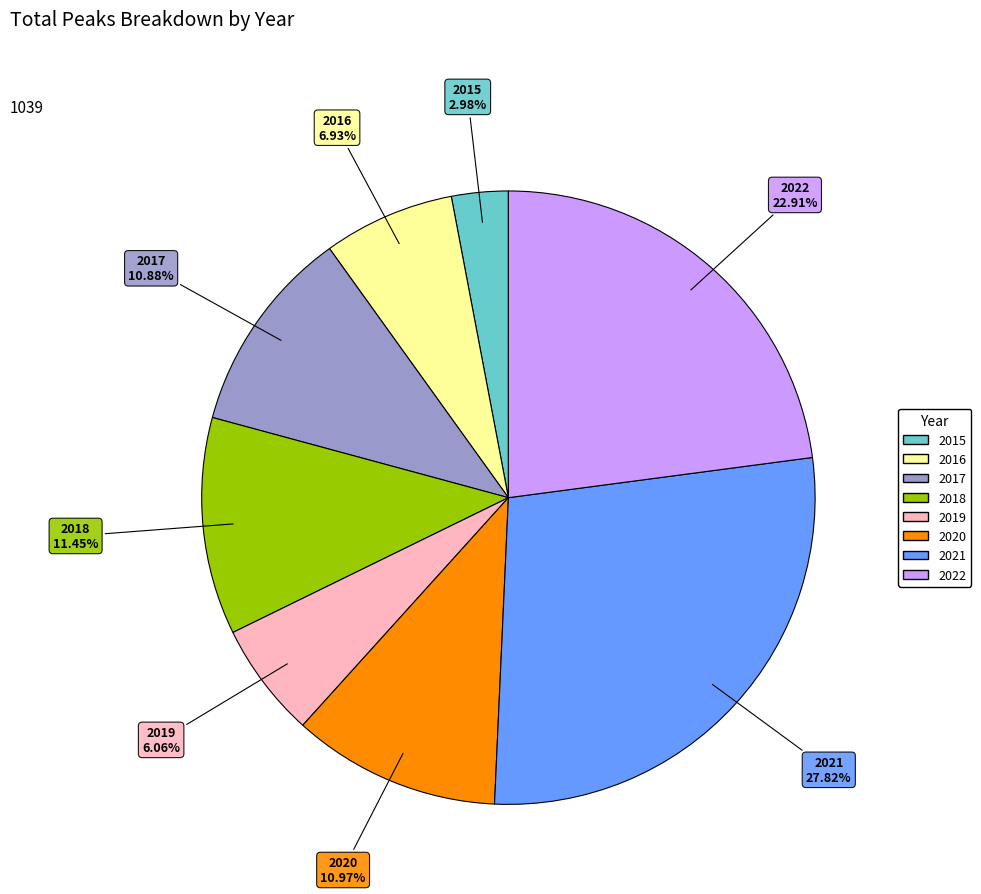

To the nearest percent, what is the difference between the largest and smallest slice percentages?

25%